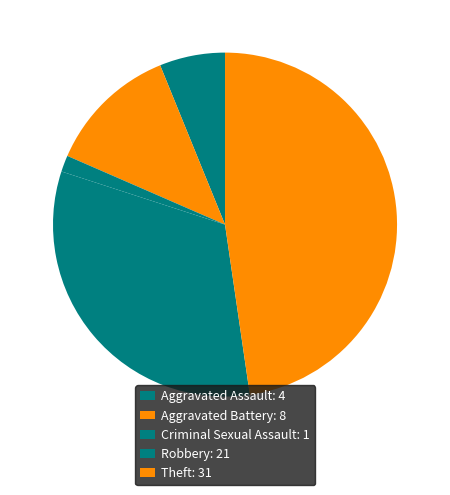

How many slices are in this pie chart?

5